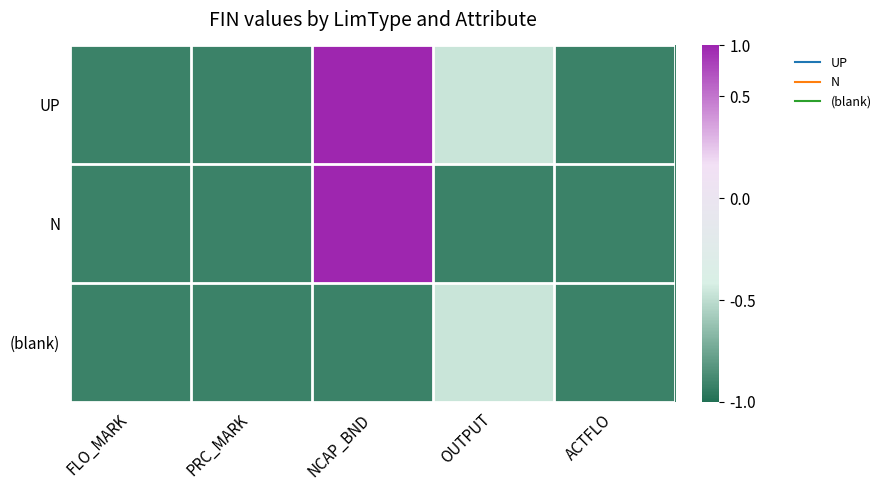

Which series has the largest total across all categories?

UP